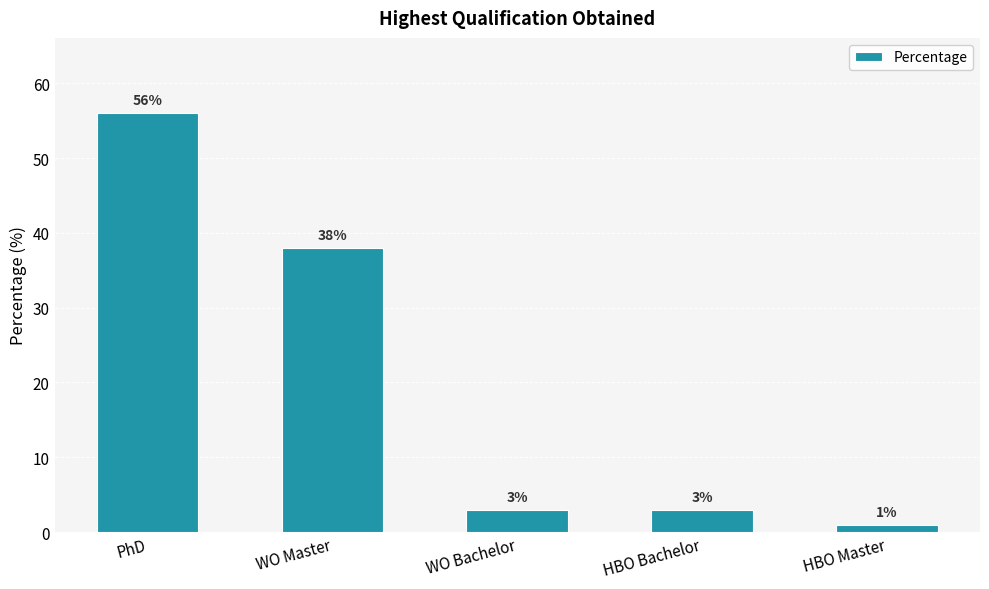

What is the change in value from PhD to WO Master?

-18